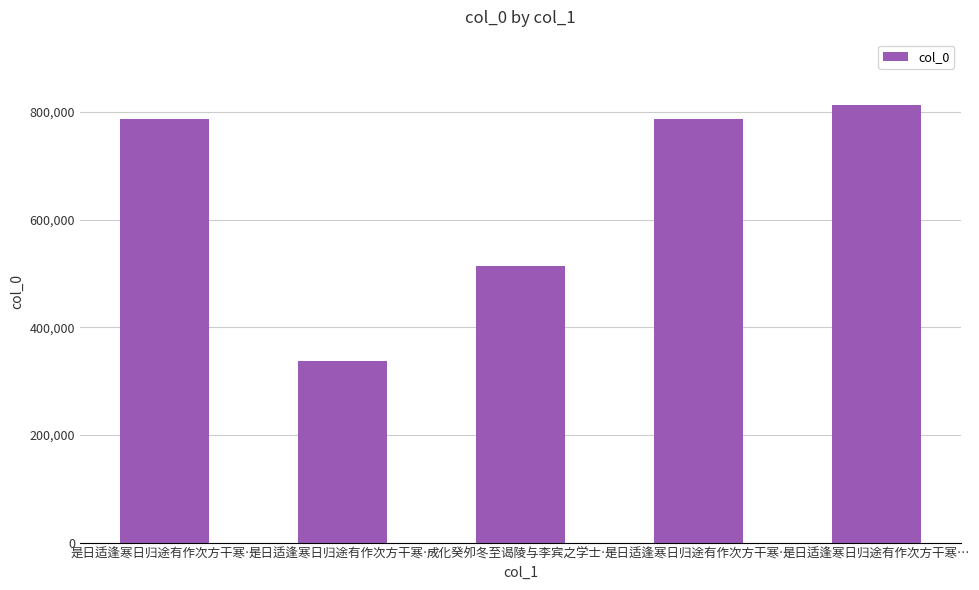

Count the number of categories in the chart.

5